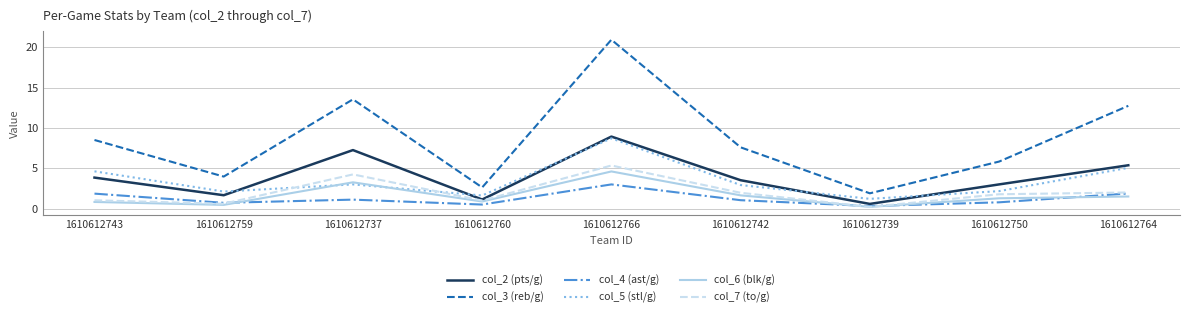

The value of col_7 (to/g) at 1610612742 is 2.0. True or false?

True